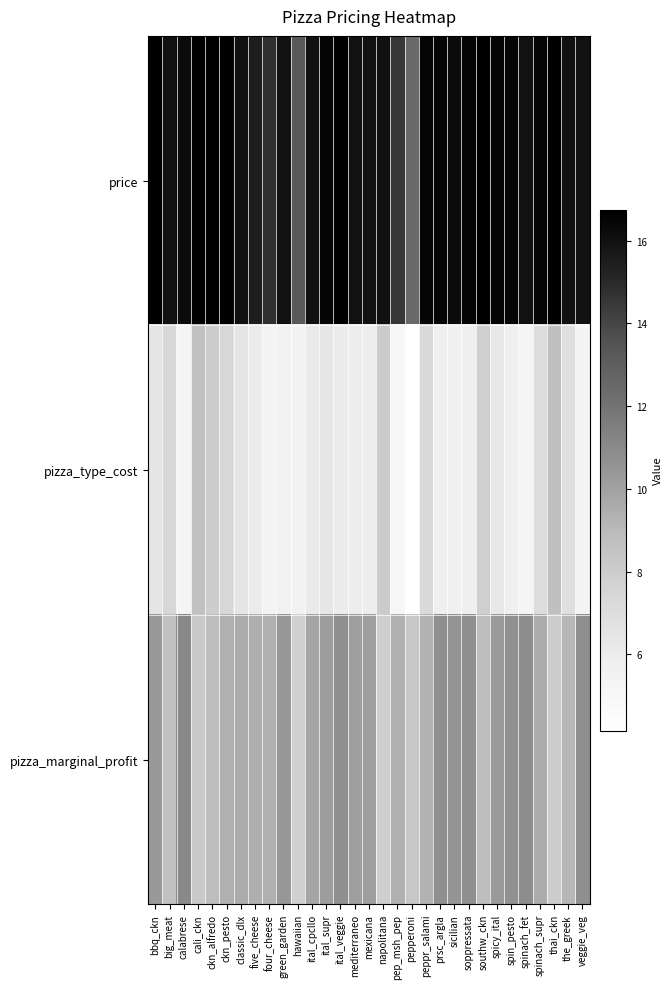

Reading left to right, transcribe all the data shown in this chart.

price: bbq_ckn=16.8	big_meat=16.0	calabrese=16.2	cali_ckn=16.8	ckn_alfredo=16.8	ckn_pesto=16.8	classic_dlx=16.0	five_cheese=15.5	four_cheese=14.8	green_garden=16.0	hawaiian=13.2	ital_cpcllo=16.0	ital_supr=16.5	ital_veggie=16.8	mediterraneo=16.0	mexicana=16.0	napolitana=16.0	pep_msh_pep=14.5	pepperoni=12.5	peppr_salami=16.5	prsc_argla=16.5	sicilian=16.2	soppressata=16.5	southw_ckn=16.8	spicy_ital=16.5	spin_pesto=16.5	spinach_fet=16.0	spinach_supr=16.5	thai_ckn=16.8	the_greek=16.0	veggie_veg=16.0
pizza_type_cost: bbq_ckn=6.4	big_meat=7.4	calabrese=5.2	cali_ckn=8.6	ckn_alfredo=8.0	ckn_pesto=7.4	classic_dlx=6.5	five_cheese=6.1	four_cheese=5.4	green_garden=5.6	hawaiian=5.5	ital_cpcllo=6.1	ital_supr=6.4	ital_veggie=6.0	mediterraneo=5.9	mexicana=5.9	napolitana=8.1	pep_msh_pep=5.1	pepperoni=4.2	peppr_salami=7.2	prsc_argla=5.8	sicilian=5.7	soppressata=5.8	southw_ckn=7.9	spicy_ital=6.2	spin_pesto=5.8	spinach_fet=5.2	spinach_supr=7.0	thai_ckn=8.7	the_greek=6.9	veggie_veg=5.3
pizza_marginal_profit: bbq_ckn=10.3	big_meat=8.6	calabrese=11.0	cali_ckn=8.2	ckn_alfredo=8.8	ckn_pesto=9.3	classic_dlx=9.5	five_cheese=9.4	four_cheese=9.3	green_garden=10.4	hawaiian=7.8	ital_cpcllo=9.9	ital_supr=10.1	ital_veggie=10.8	mediterraneo=10.1	mexicana=10.1	napolitana=7.9	pep_msh_pep=9.4	pepperoni=8.3	peppr_salami=9.3	prsc_argla=10.7	sicilian=10.5	soppressata=10.7	southw_ckn=8.9	spicy_ital=10.3	spin_pesto=10.7	spinach_fet=10.8	spinach_supr=9.5	thai_ckn=8.0	the_greek=9.1	veggie_veg=10.7